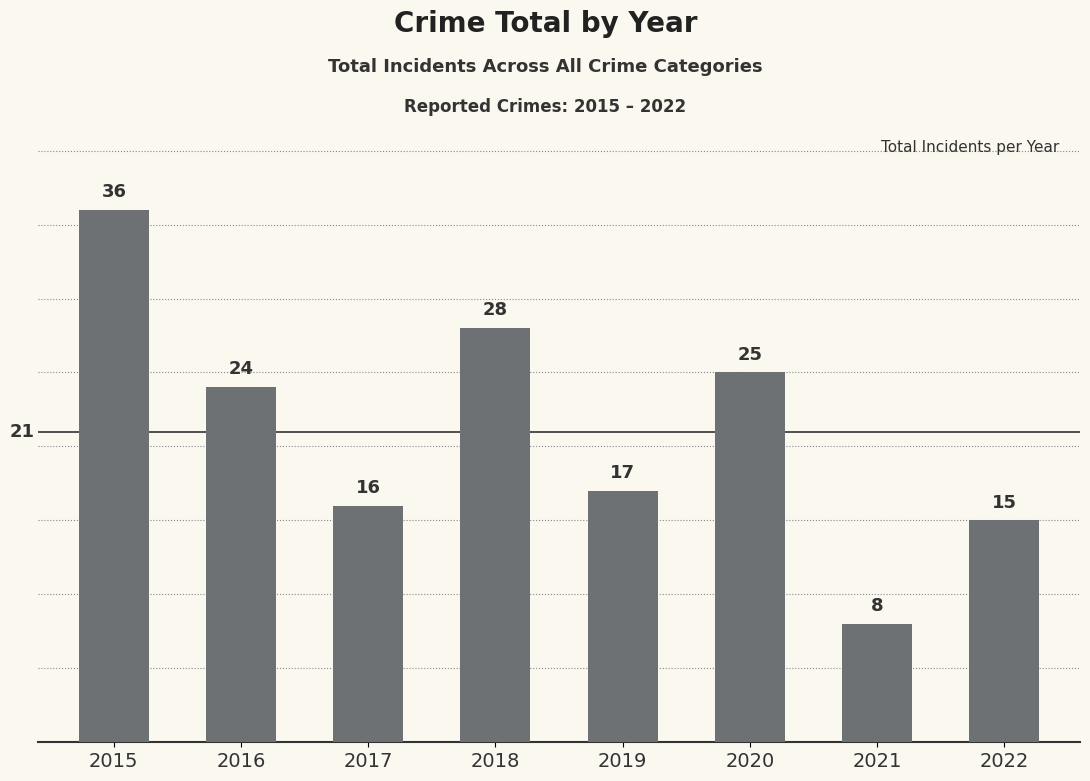

How many series are shown in this chart?

1